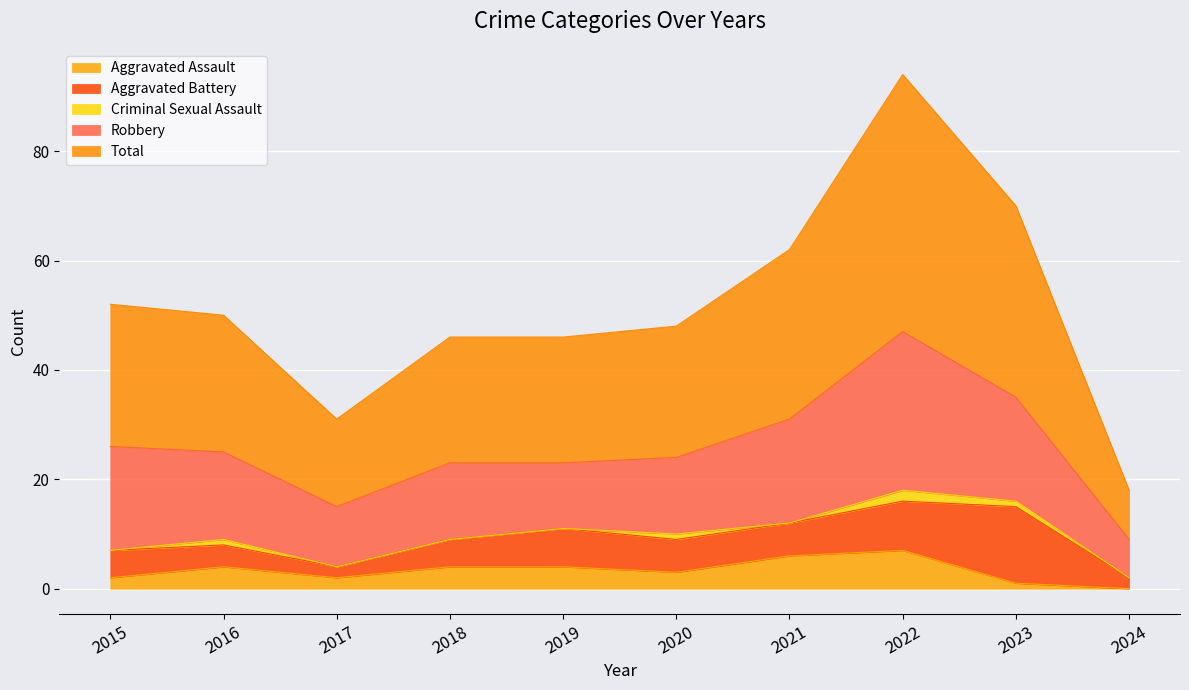

True or false: Robbery has a value of 47 at 2022.

False